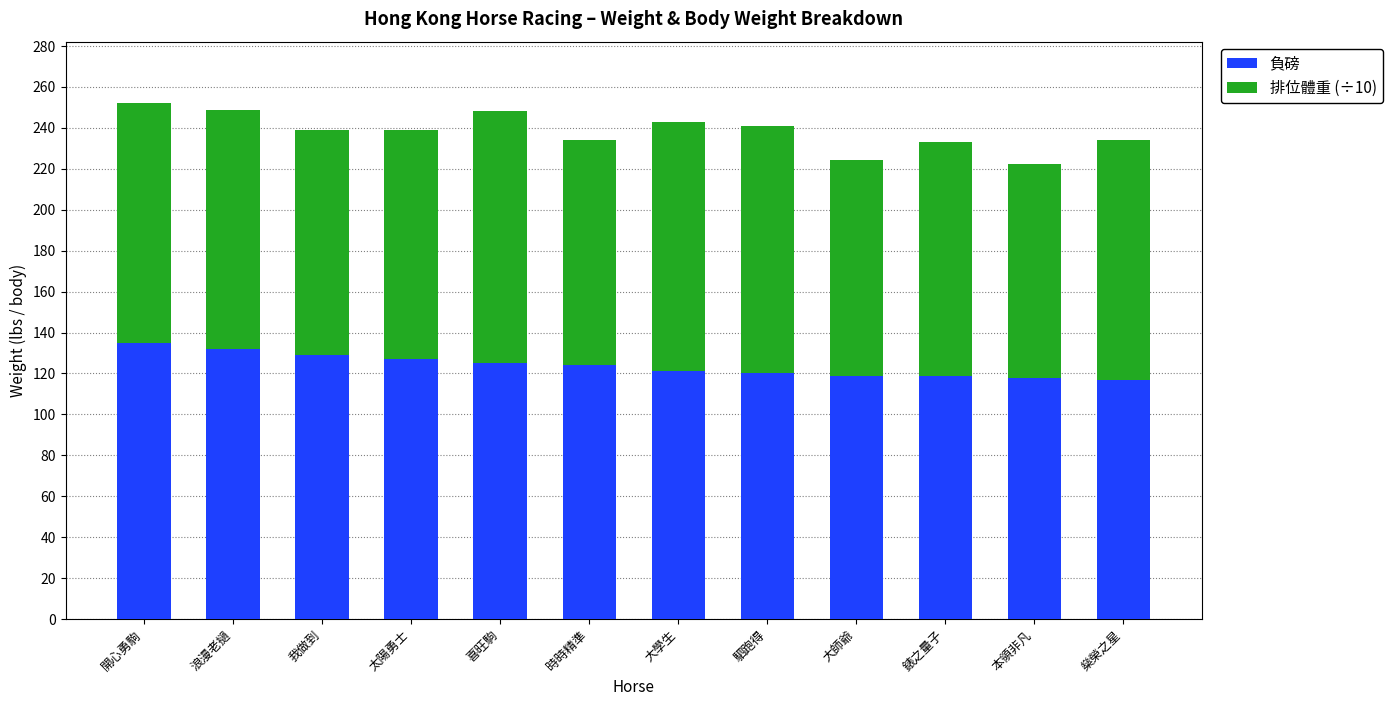

What value does the 負磅 series have at 駟跑得?

120.0